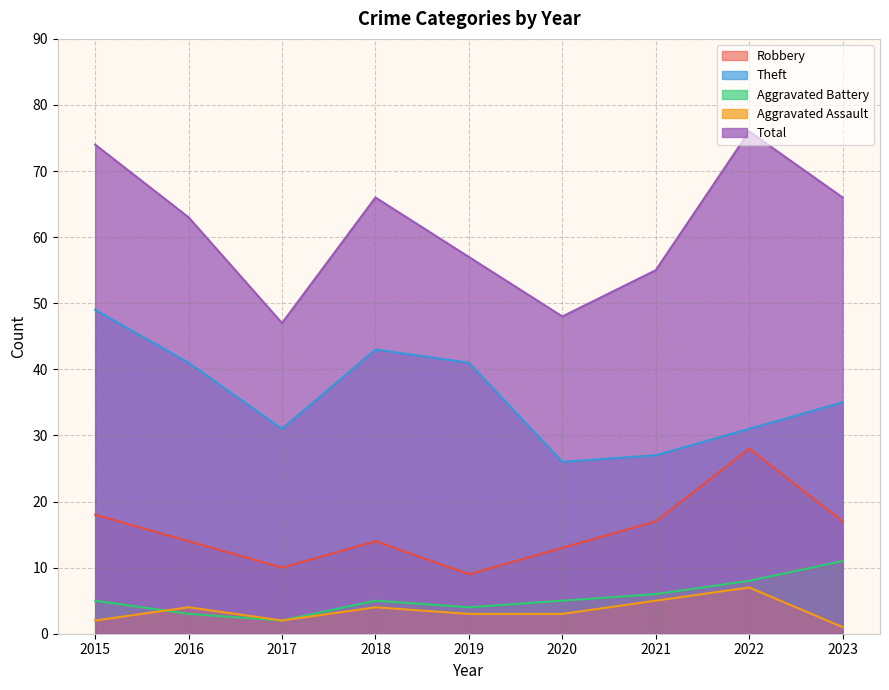

Which has a higher value, 2015 or 2016?

2015